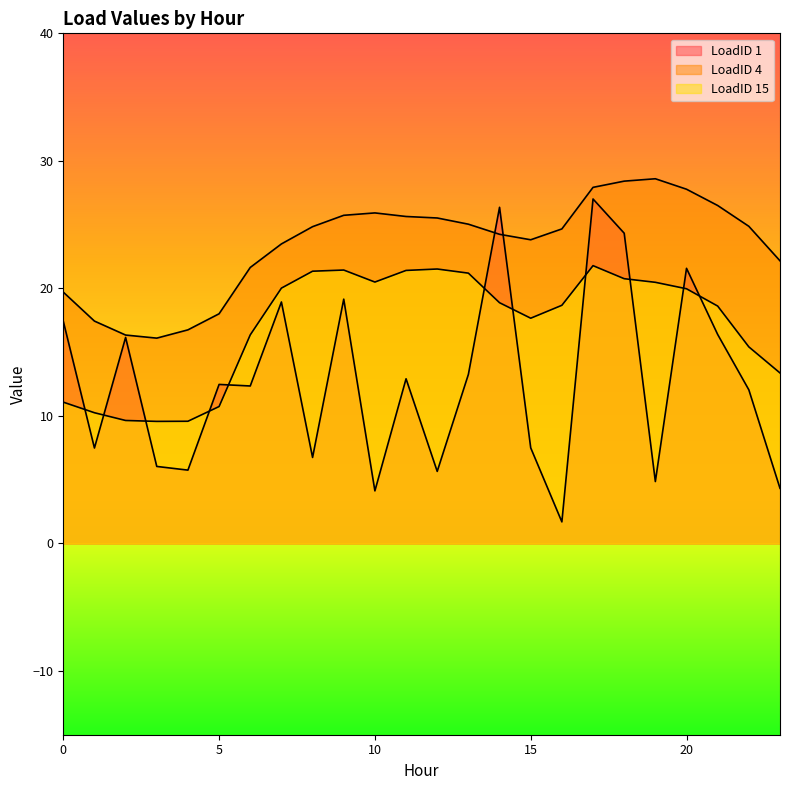

At how many categories does at least one series exceed 5?

24